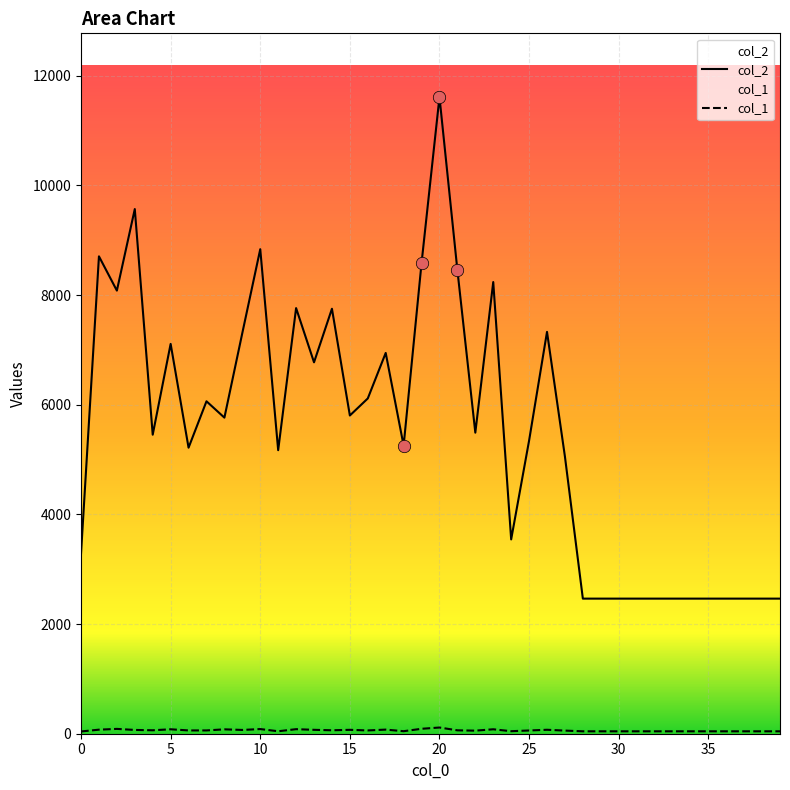

At how many categories does at least one series exceed 7401?

10